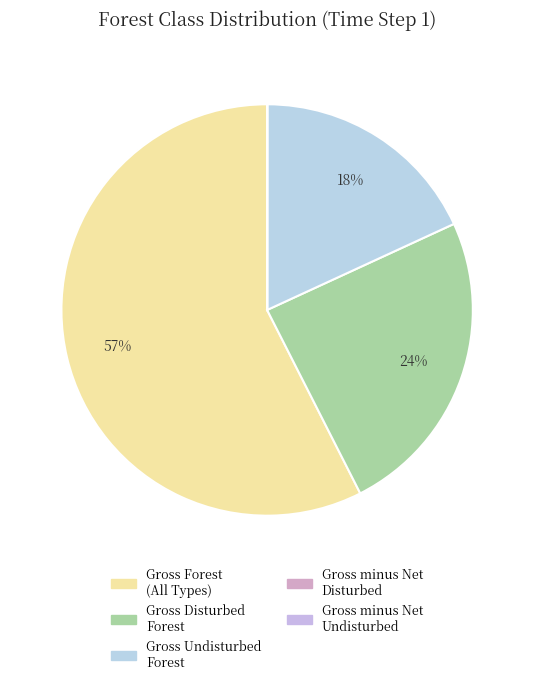

Does any single category account for the majority?

Yes